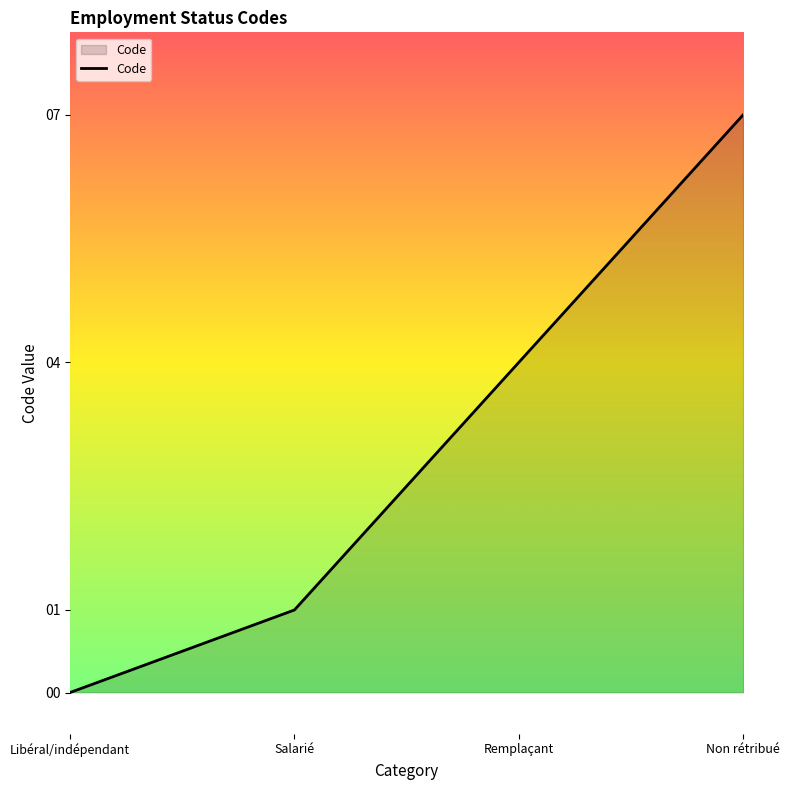

Count the number of data series in this chart.

1